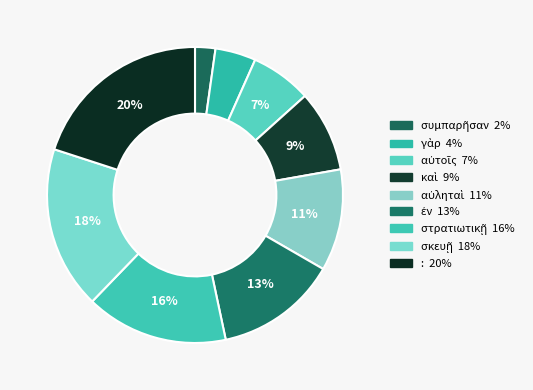

To the nearest percent, what percentage of the pie is αὐληταὶ?

11%